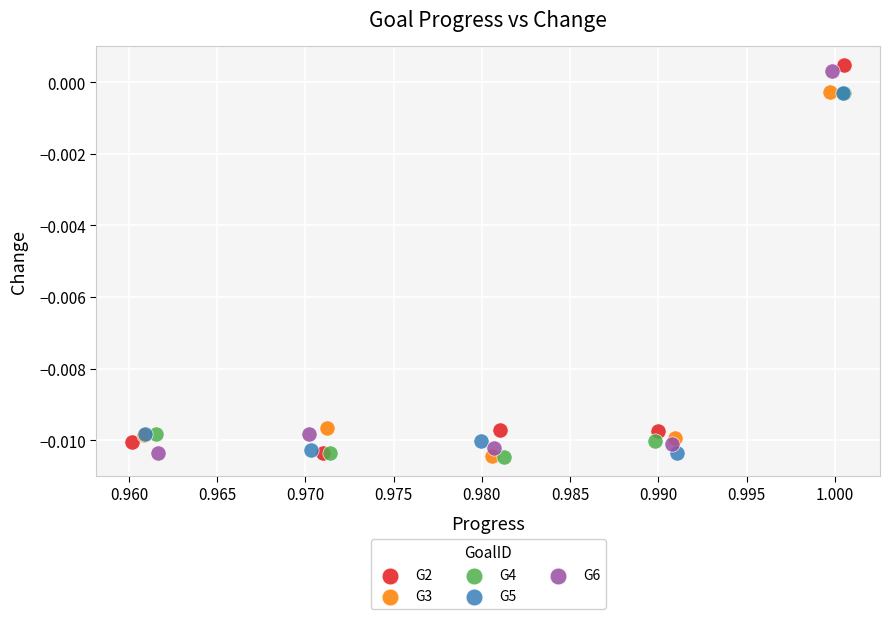

Which series has the largest Y range (max minus min)?

G2